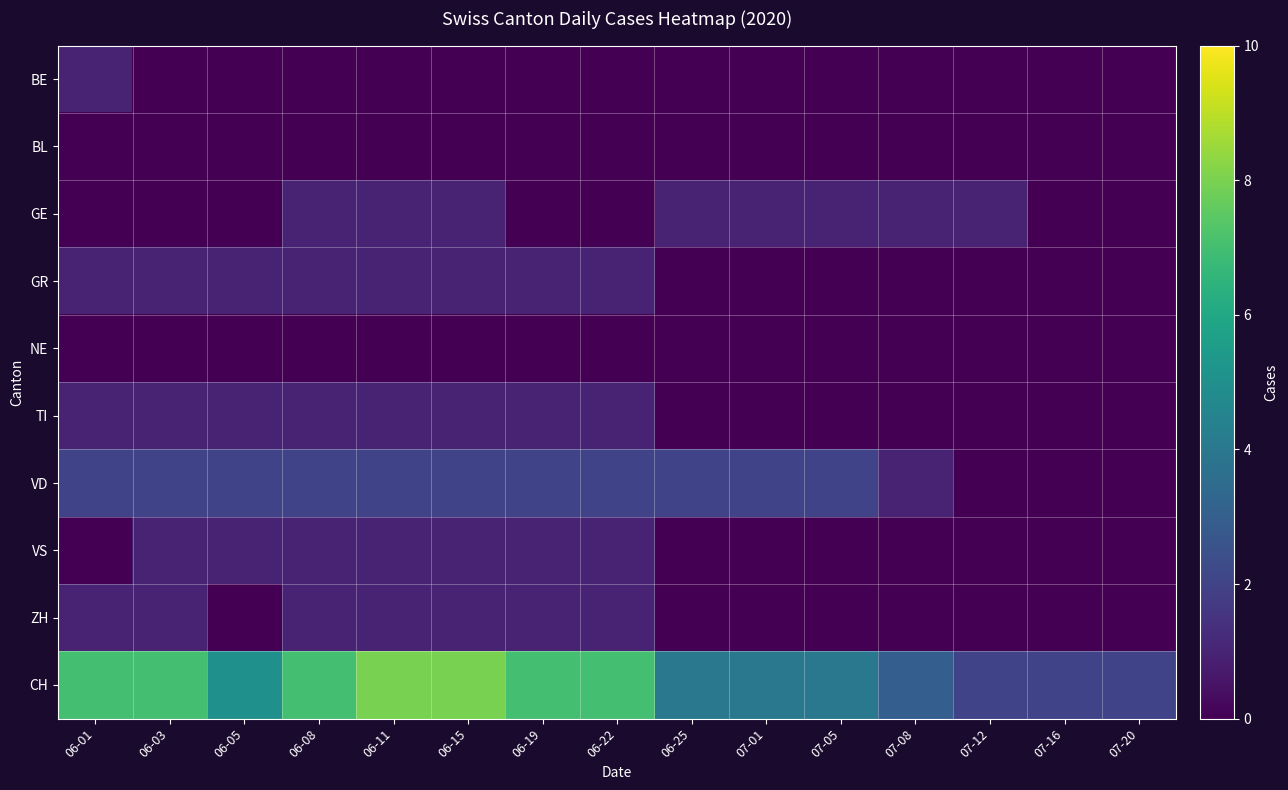

Which category has the highest value across all series?

06-11